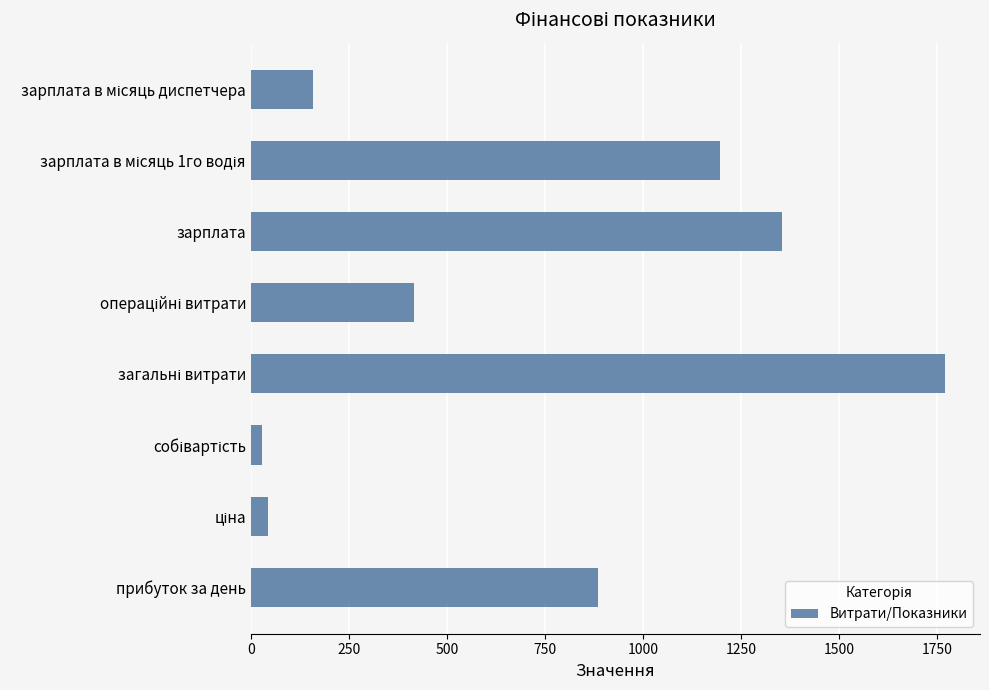

Reading bottom to top, what are all the values shown in this chart?

885.7	44.3	29.5	1771.4	416.6	1354.8	1197.0	157.8